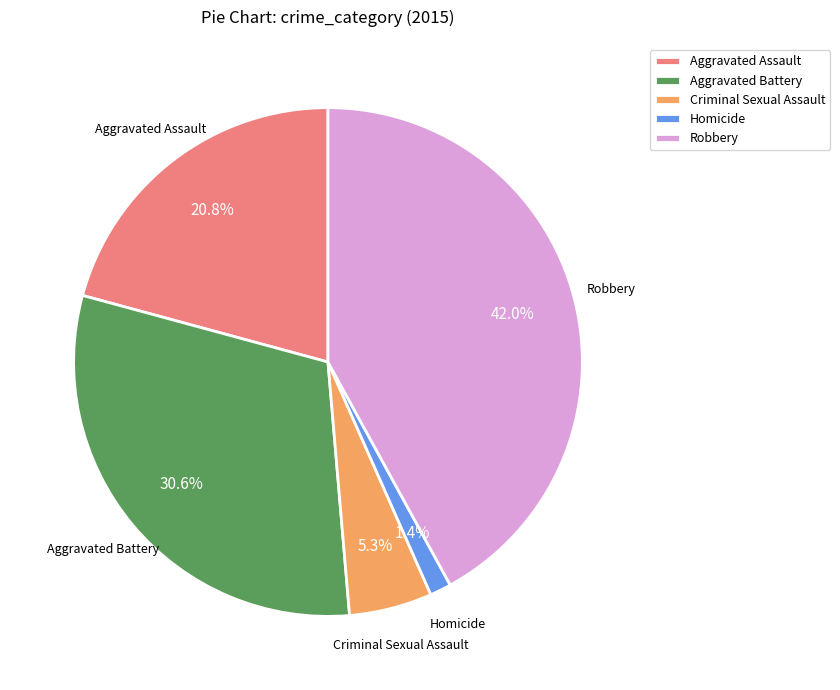

What is the smallest slice in the pie chart?

Homicide